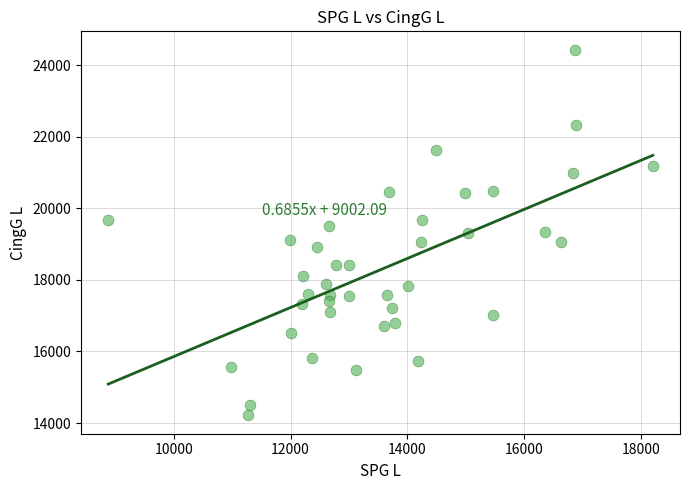

What is the range of Y values (max minus min)?

10219.4